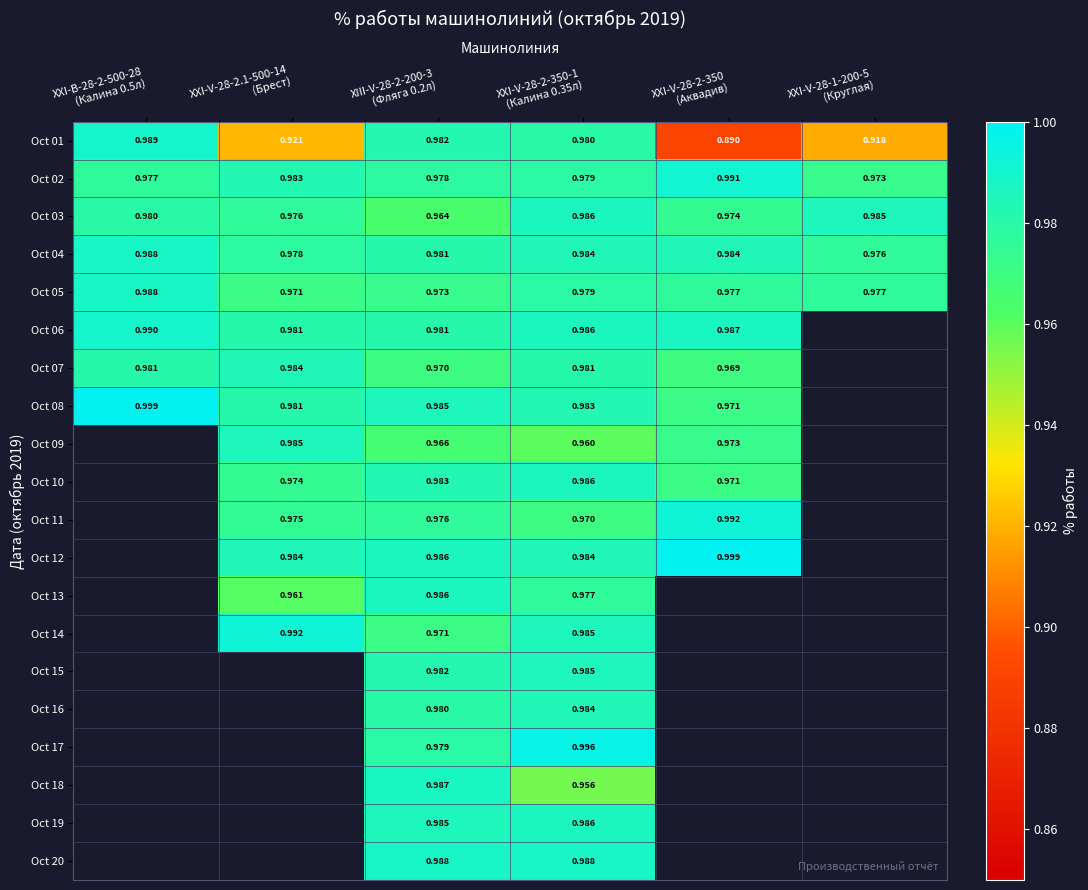

What is the sum of all Oct 05 values?

5.9